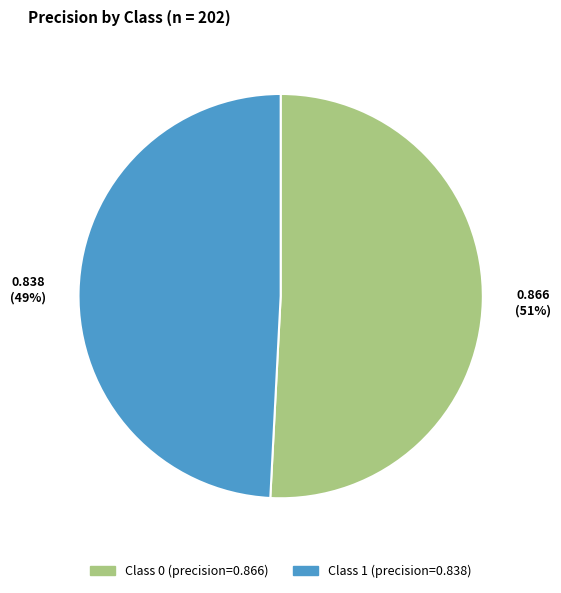

To the nearest percent, what is the difference between the largest and smallest slice percentages?

2%